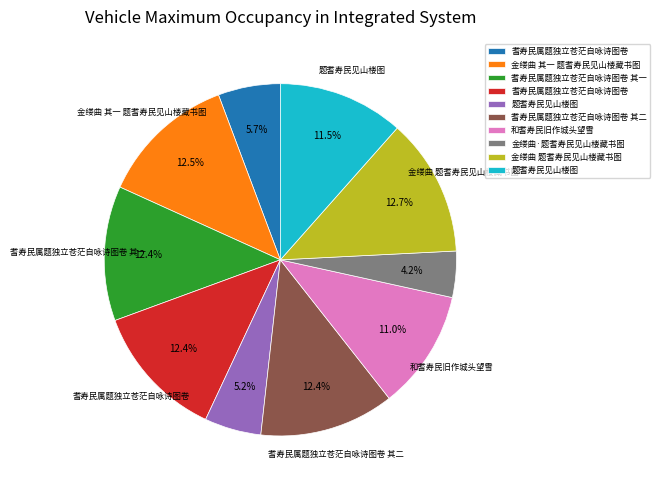

Is there a majority slice in this chart?

No